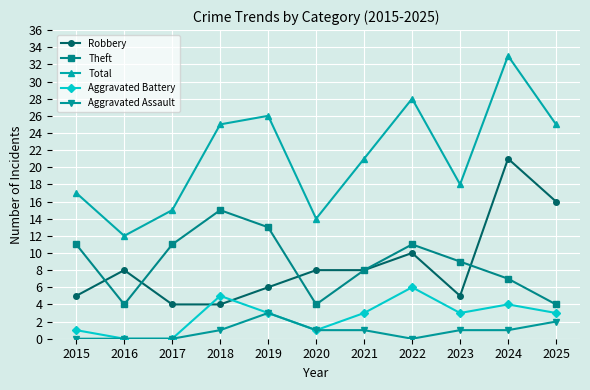

Is it true that Robbery equals 2 at 2023?

False